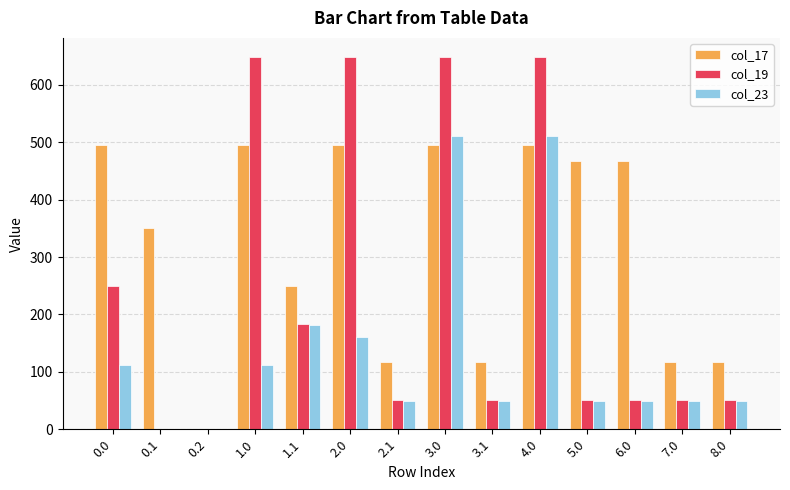

What is the sum of all col_17 values?

4474.4